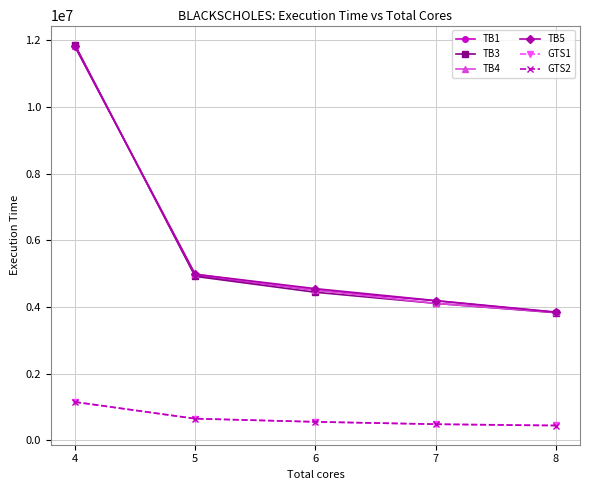

What is the spread (max minus min) of values at 6?

3995231